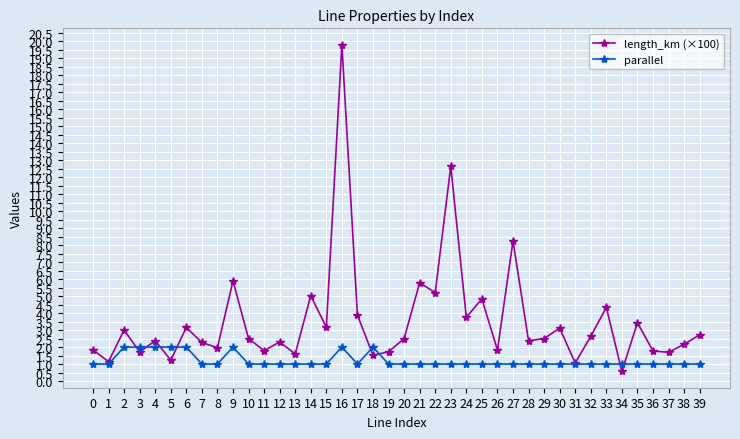

What is the value of the length_km (×100) point at the 37th from the left?

1.8